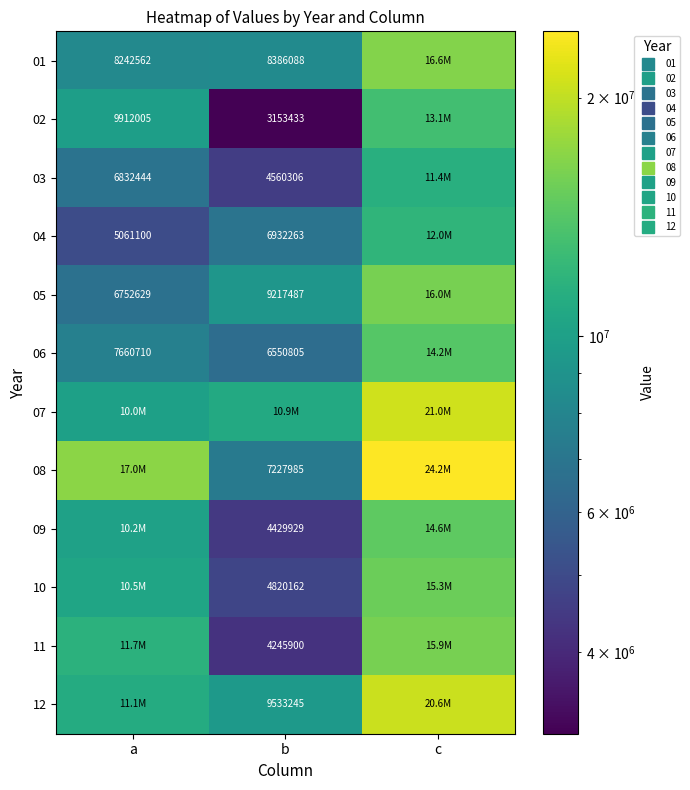

Which series has the largest total across all categories?

08